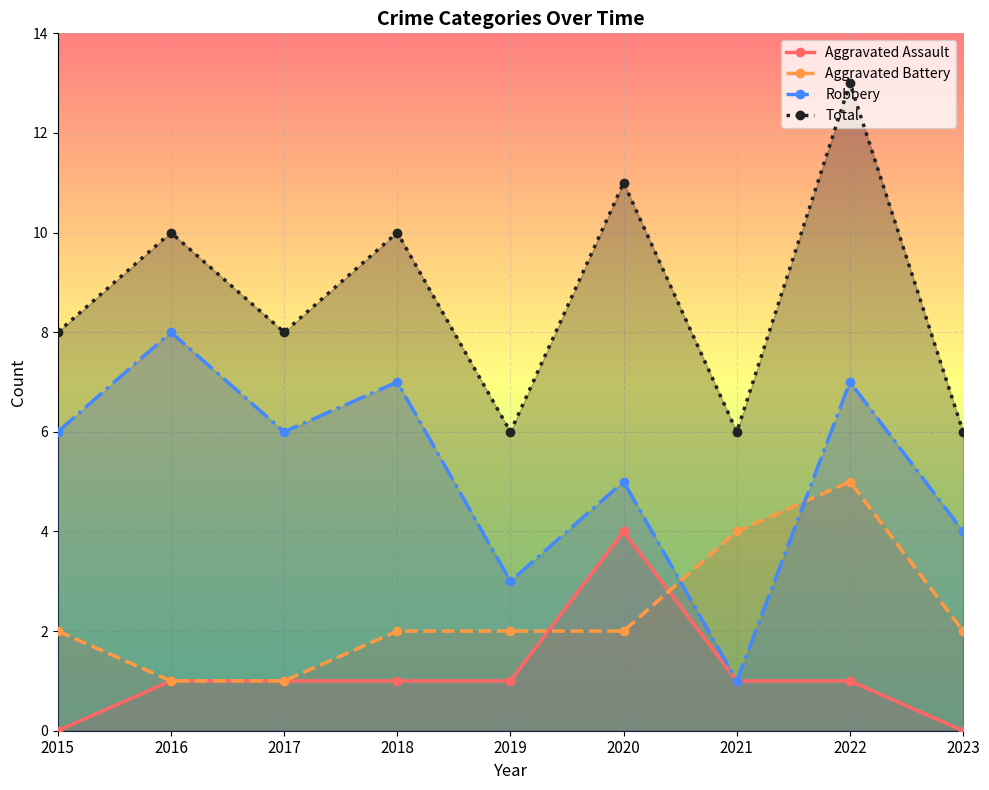

Which label corresponds to the largest value in the chart?

2022